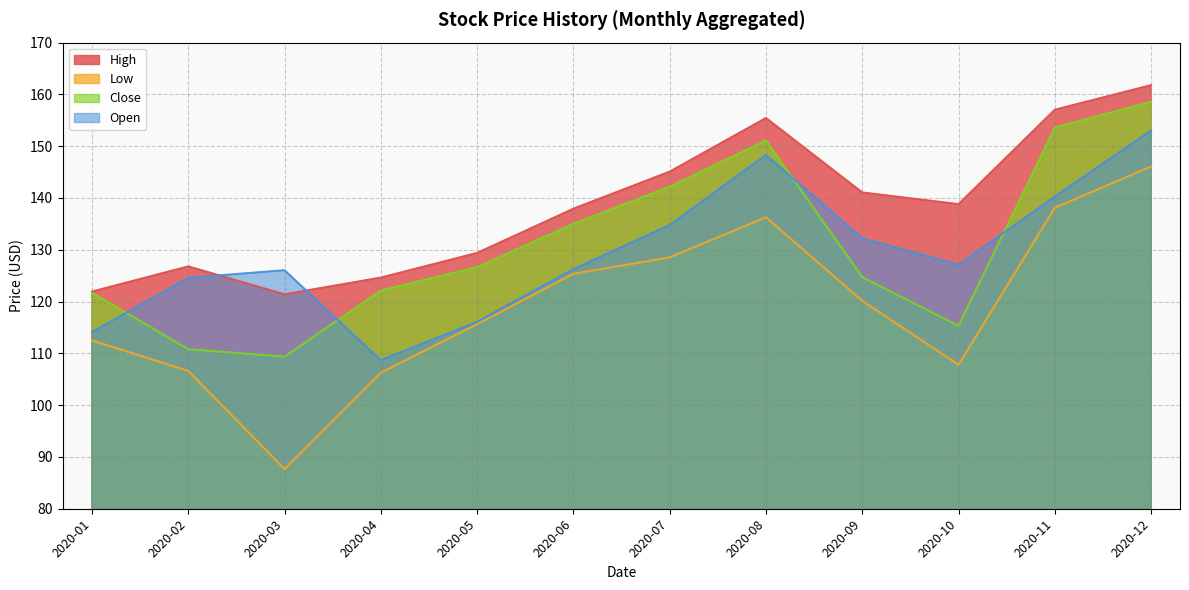

At 2020-04, list the series in order from smallest to largest.

Low, Open, Close, High